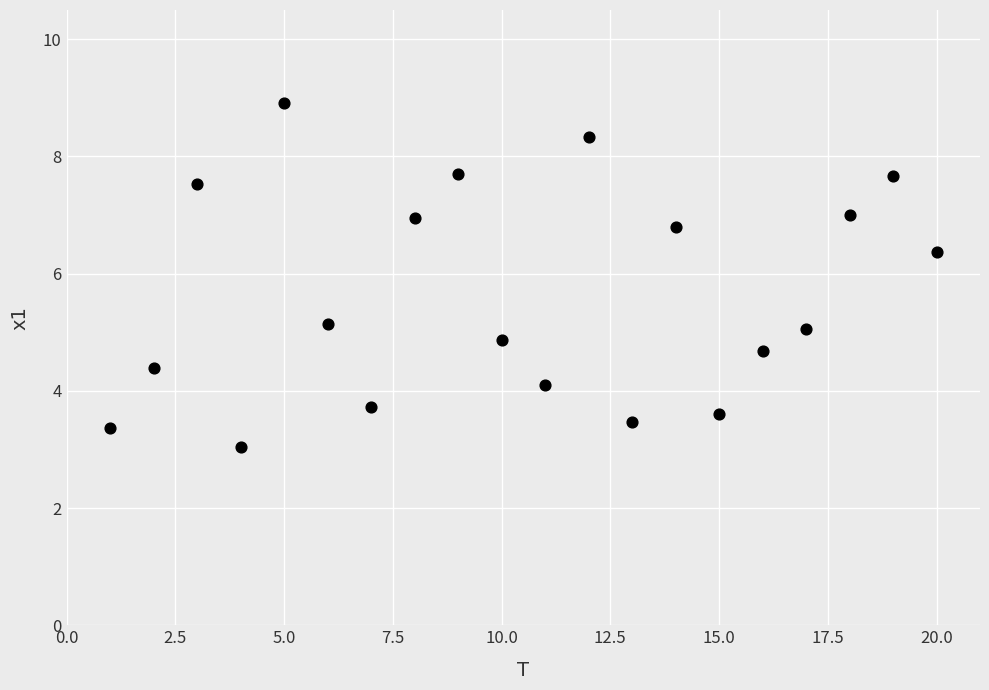

What is the range of X values (max minus min)?

19.0